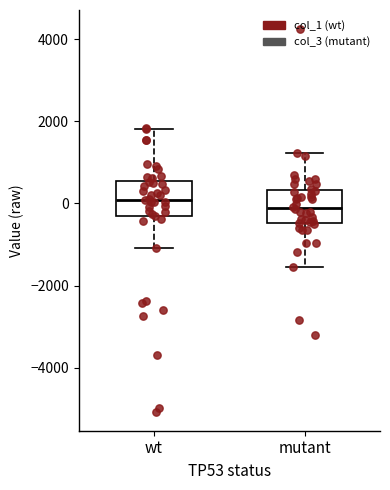

Where is the lower edge of the box for wt on the y-axis? The values are not printed on the chart, so give them approximately, as read against the axis.

-400